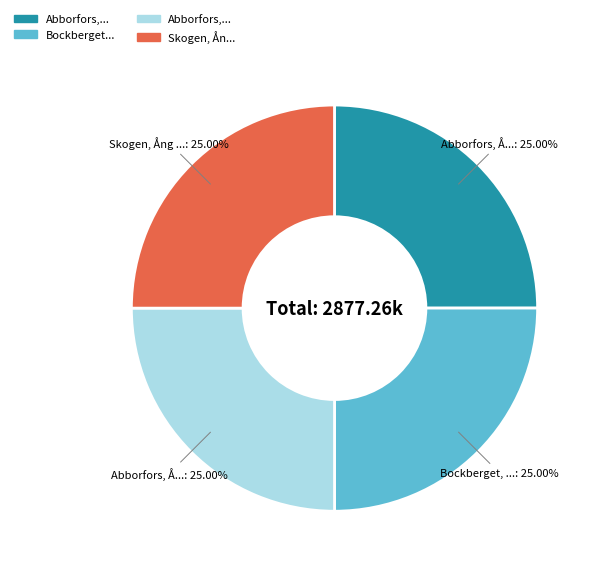

Is there any slice that represents more than half of the pie?

No